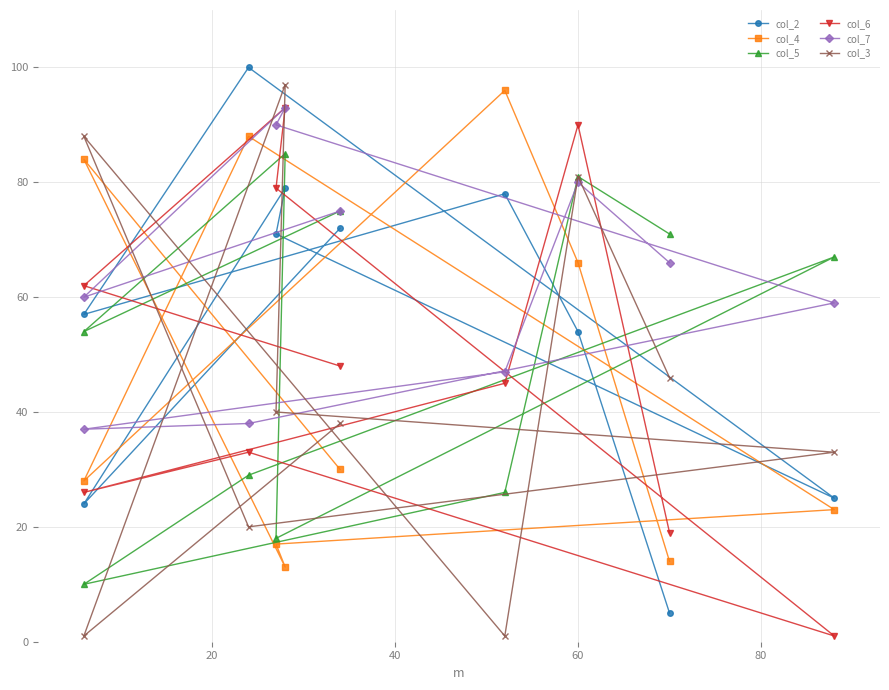

How many series are shown in this chart?

6